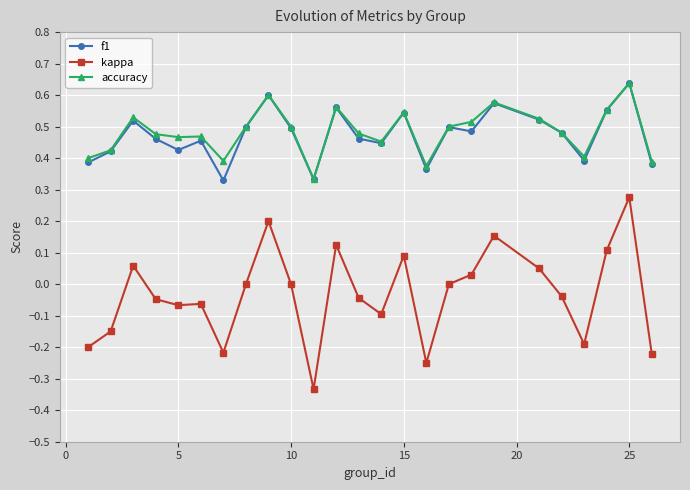

True or false: kappa has more than 0 interior local peaks.

True